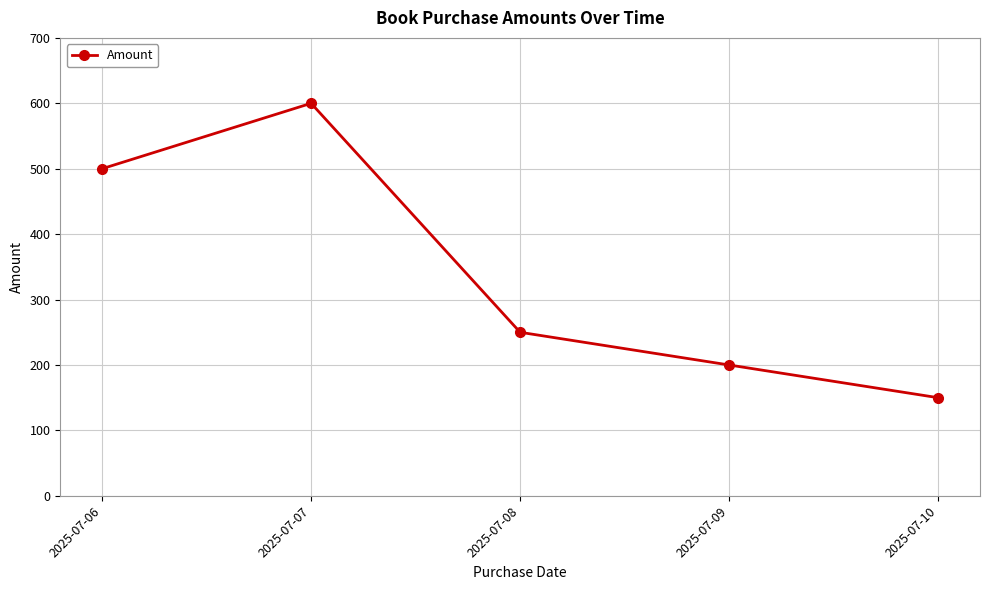

List the labels in order of value, largest first.

2025-07-07, 2025-07-06, 2025-07-08, 2025-07-09, 2025-07-10